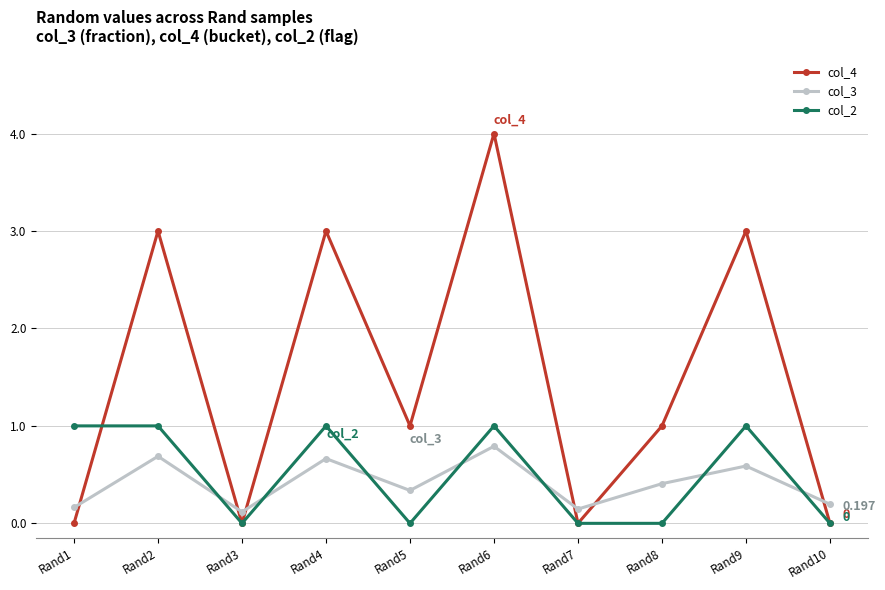

What is the average value of the col_2 series?

0.5